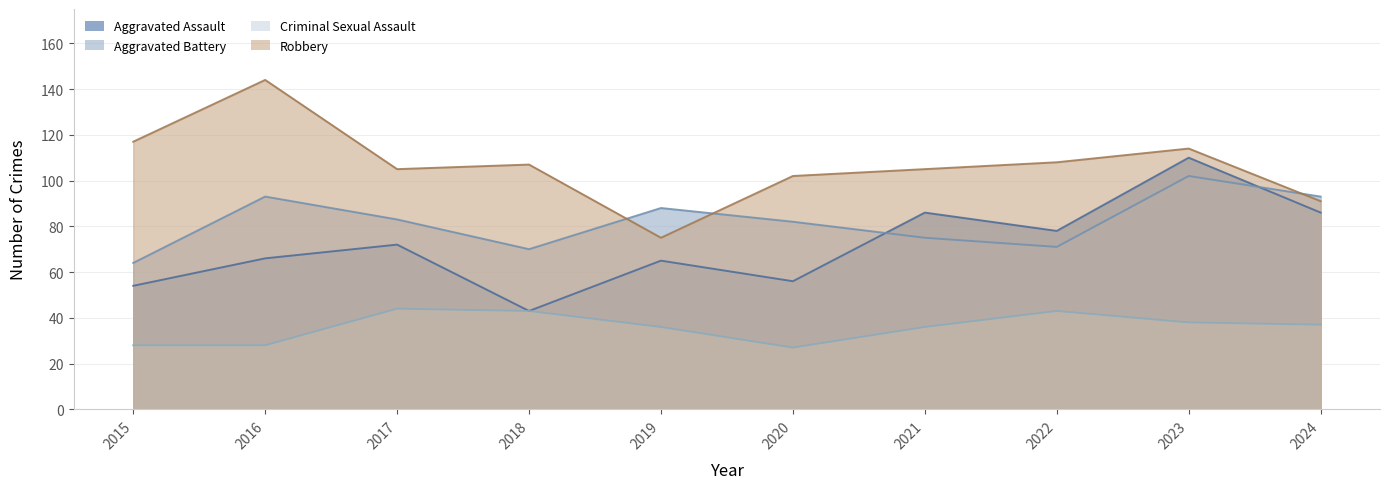

What is the lowest value of the Aggravated Battery series?

64